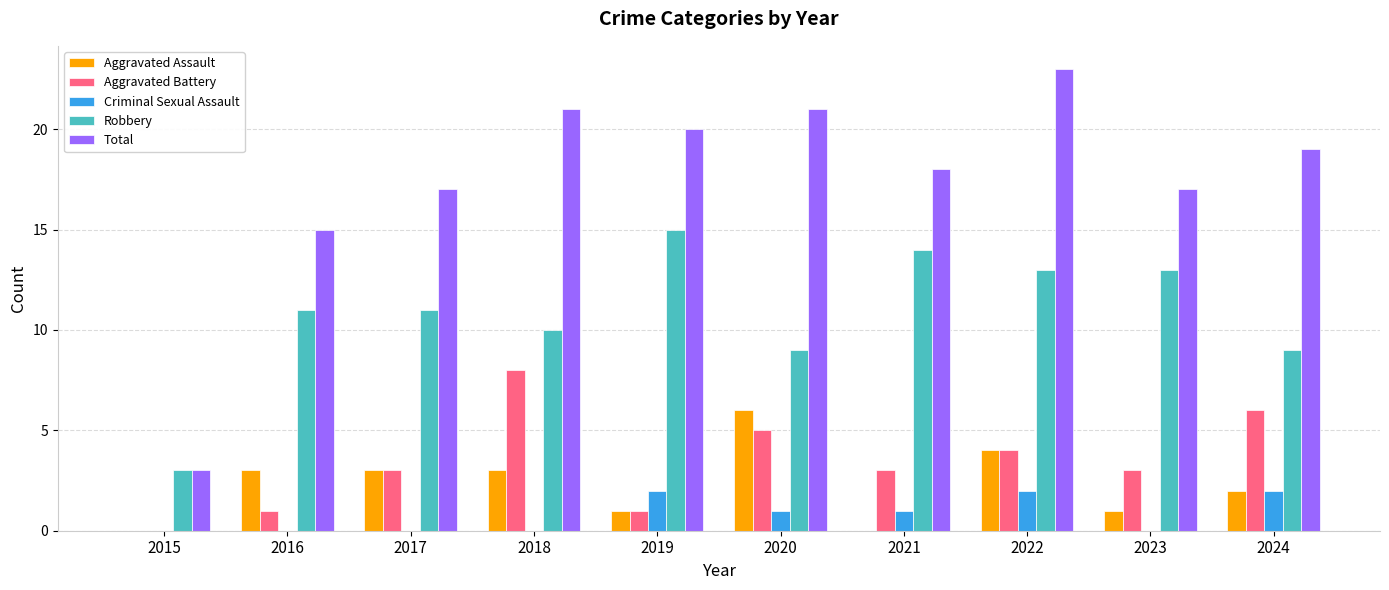

Which series has the largest total across all categories?

Total